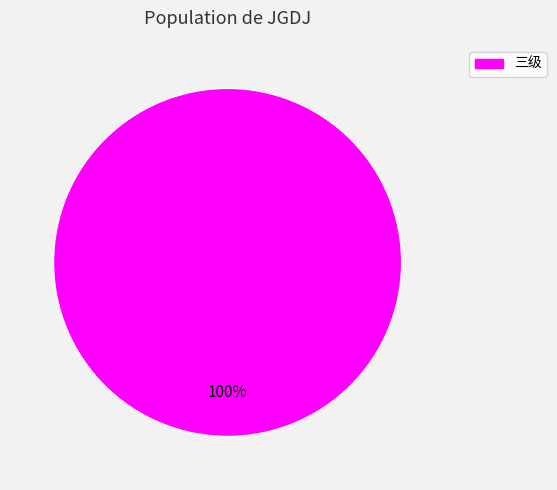

True or false: 三级 accounts for 92% of the total.

False